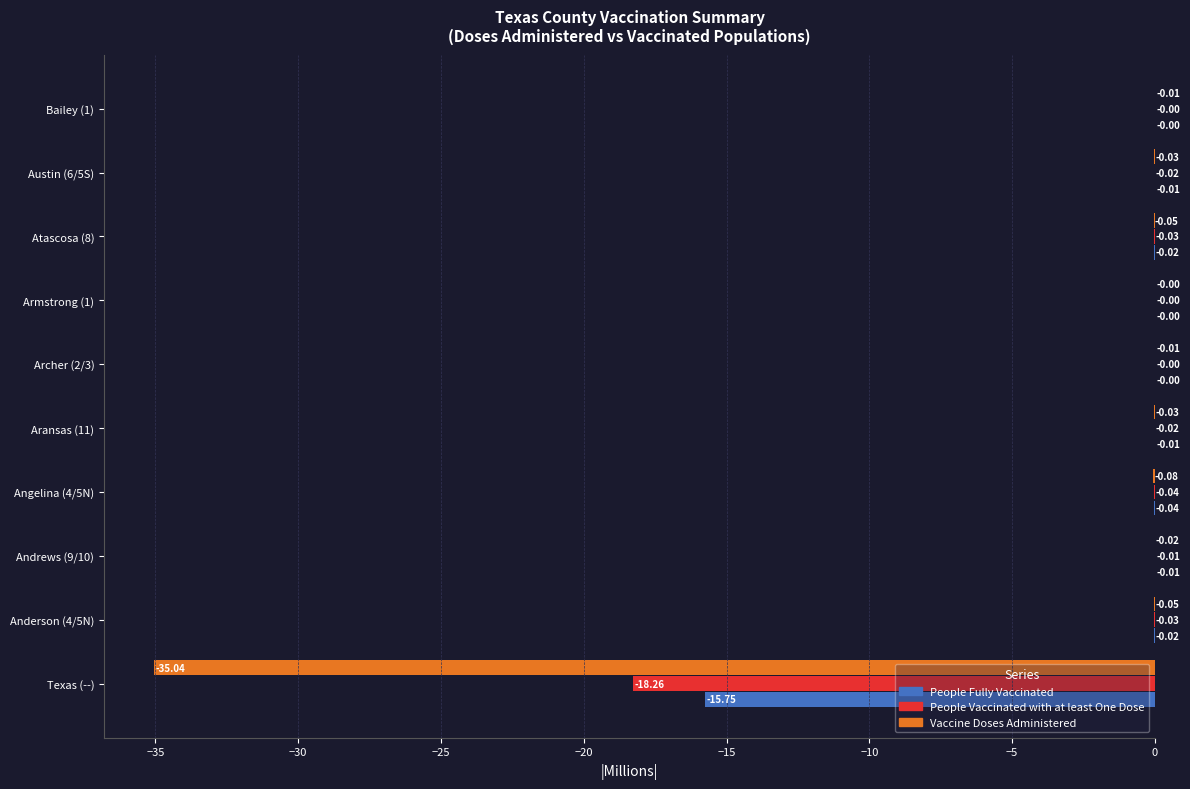

Where is People Fully Vaccinated nearest to the value -7?

Angelina (4/5N)